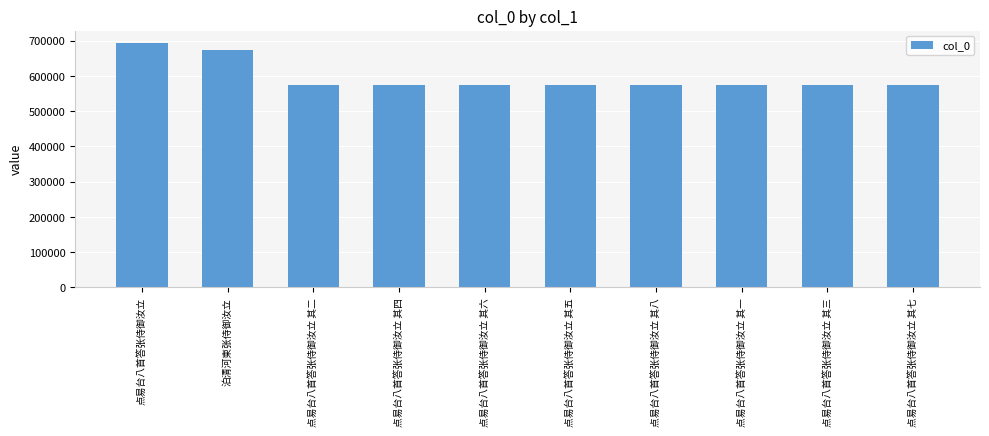

What is the difference between the second highest and second lowest values?

99837